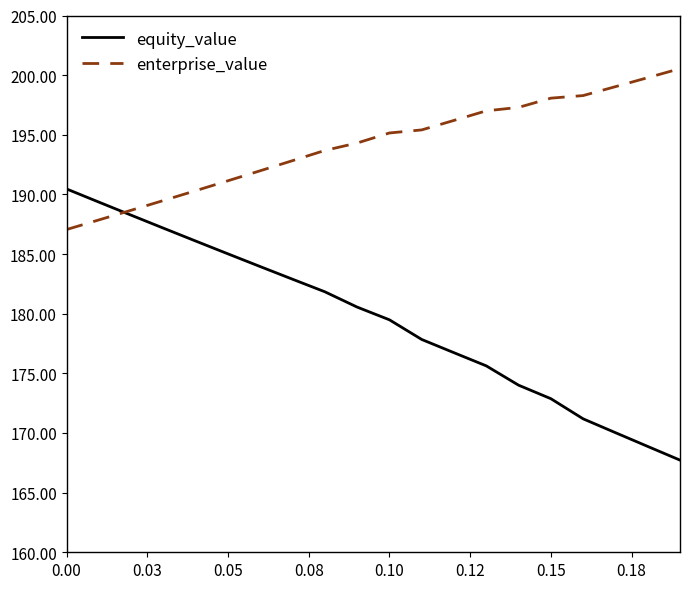

What are all the series names shown in the legend?

equity_value, enterprise_value